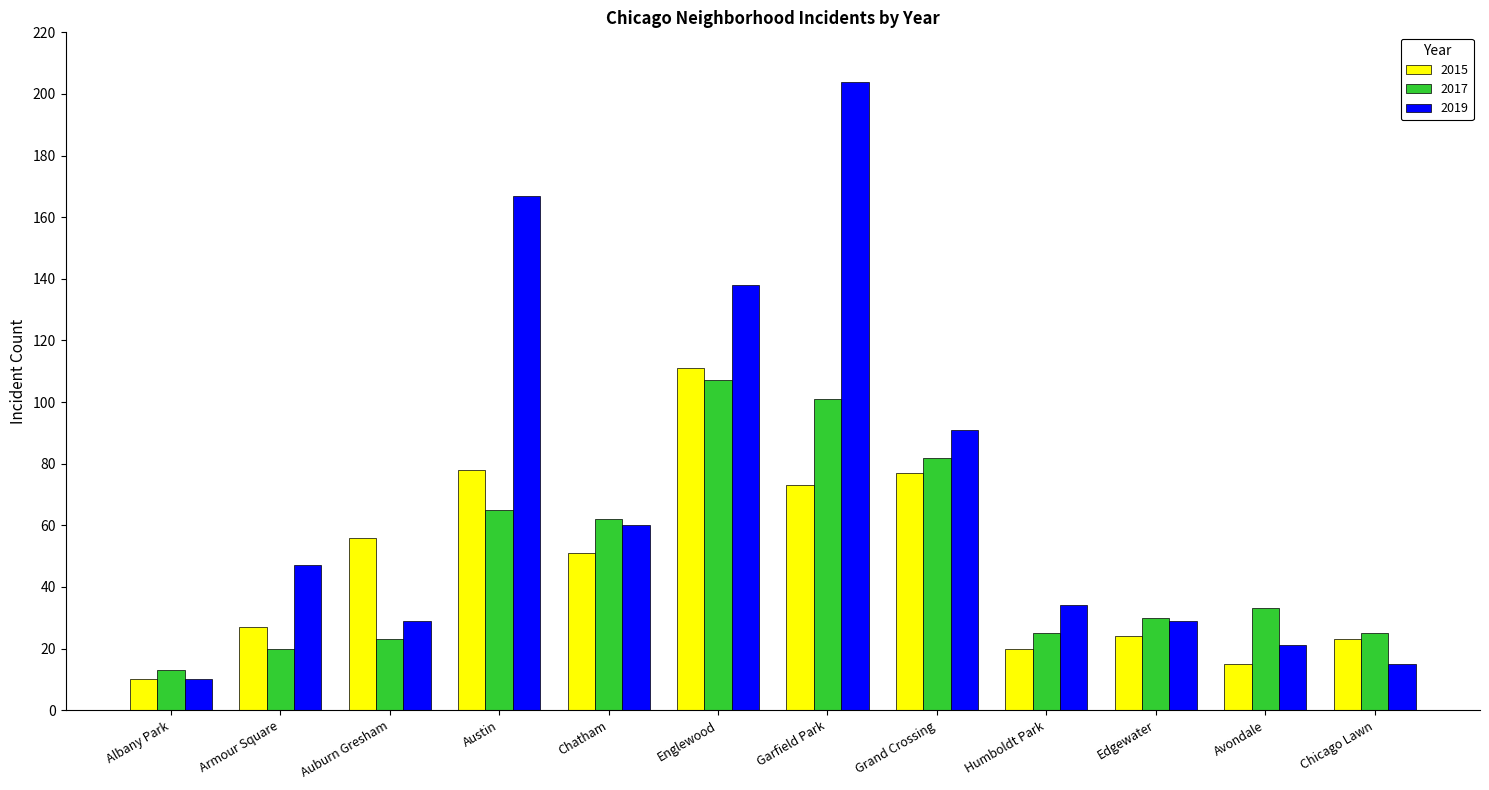

How many data points in 2019 are less than 47?

6